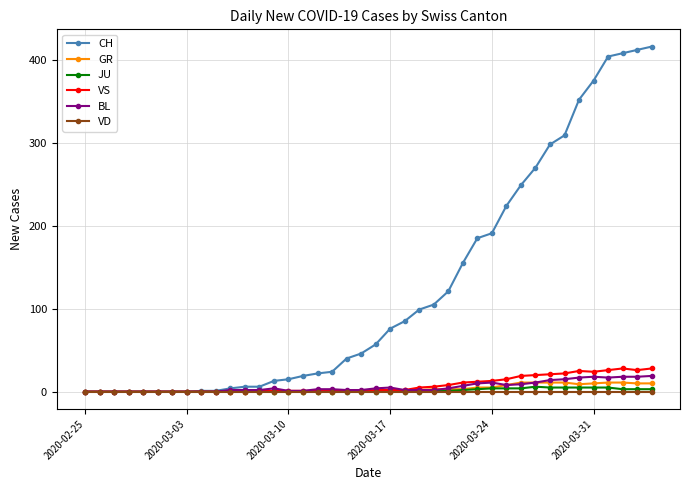

What are all the series names shown in the legend?

CH, GR, JU, VS, BL, VD